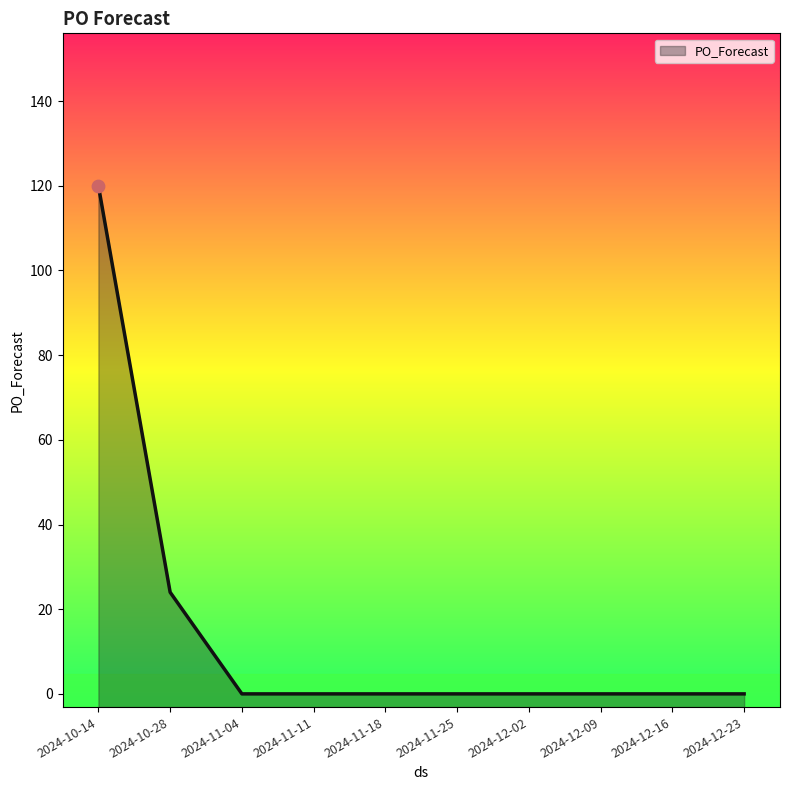

Which has a higher value, 2024-12-09 or 2024-11-11?

2024-12-09